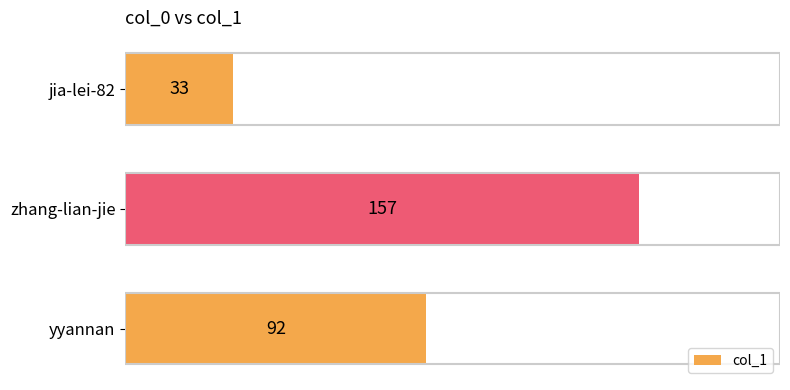

Which category has the highest value across all series?

zhang-lian-jie